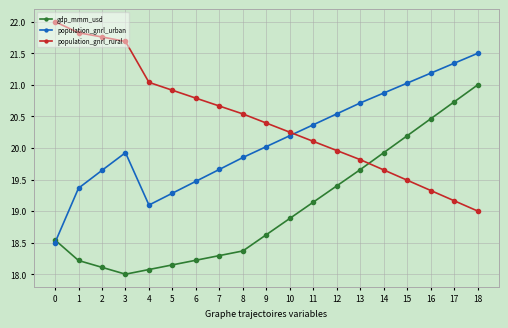

Where do population_gnrl_urban and population_gnrl_rural first cross each other?

10 and 11